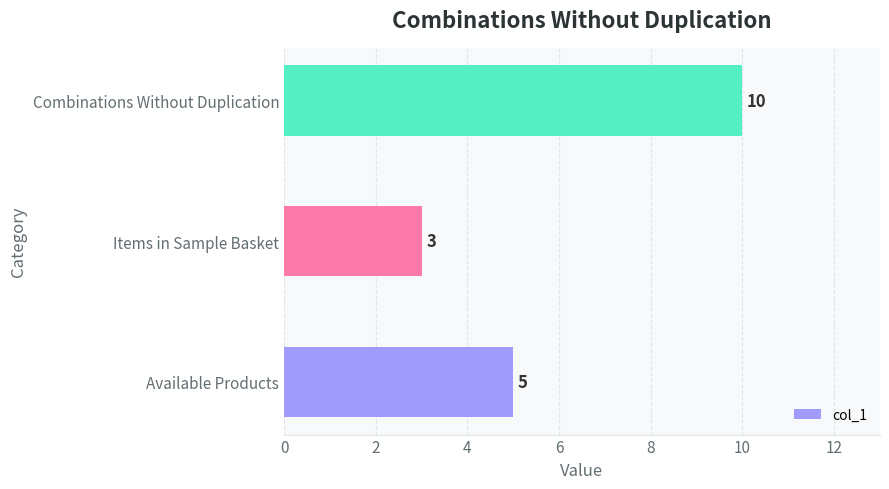

Rank the categories by value from highest to lowest.

Combinations Without Duplication, Available Products, Items in Sample Basket